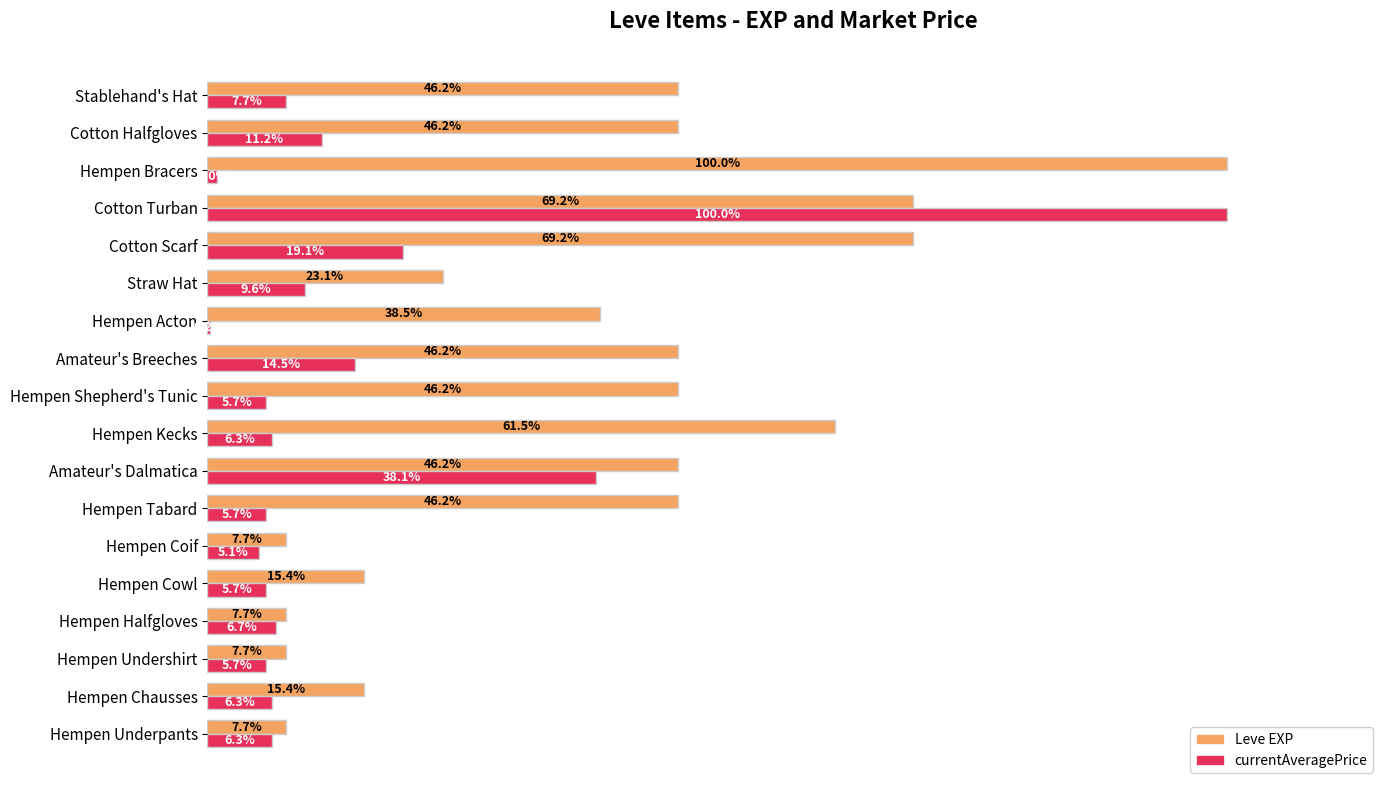

At which category is the sum across all series the highest?

Cotton Turban